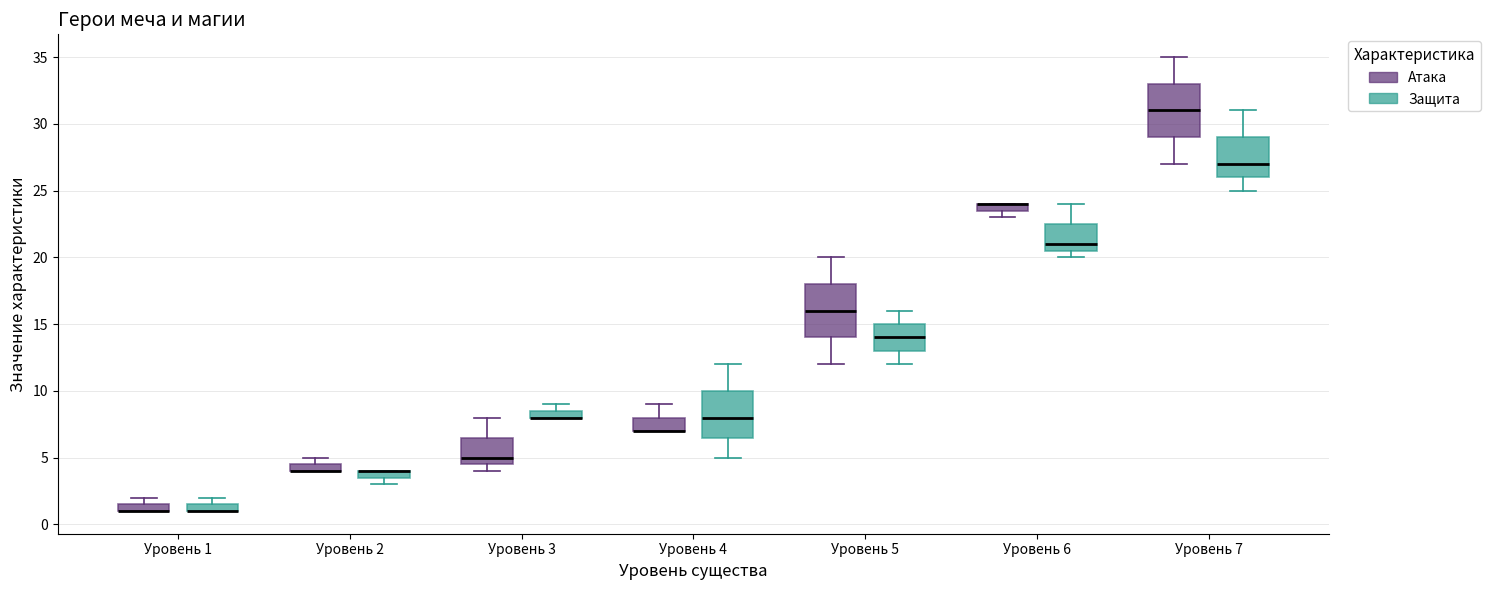

Where does the upper whisker of the box for Уровень 7 (Защита) end on the y-axis? The values are not printed on the chart, so give them approximately, as read against the axis.

31.0